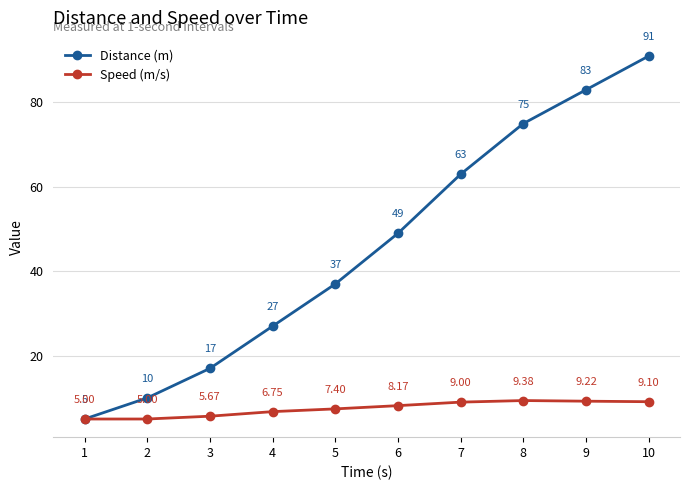

Count the number of data series in this chart.

2